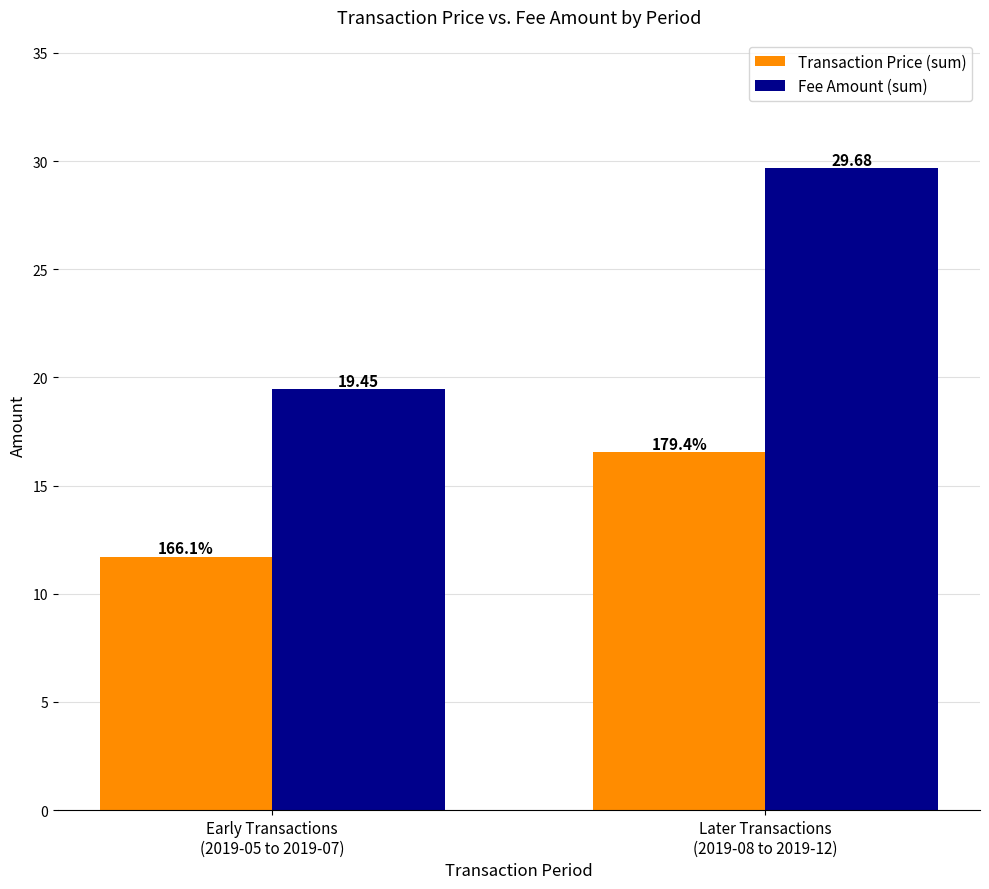

Rank the series by their average value, from lowest to highest.

Transaction Price (sum), Fee Amount (sum)